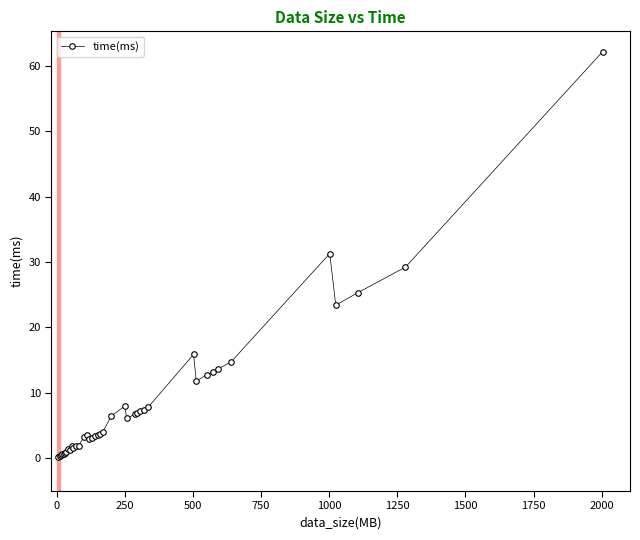

What is the value of the 26th point from the left?

6.9